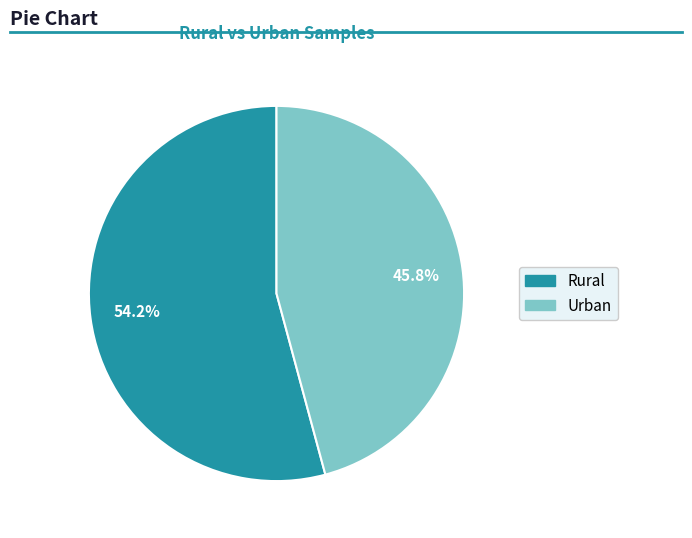

To the nearest percent, what is the difference between the Urban and Rural slice percentages?

8%